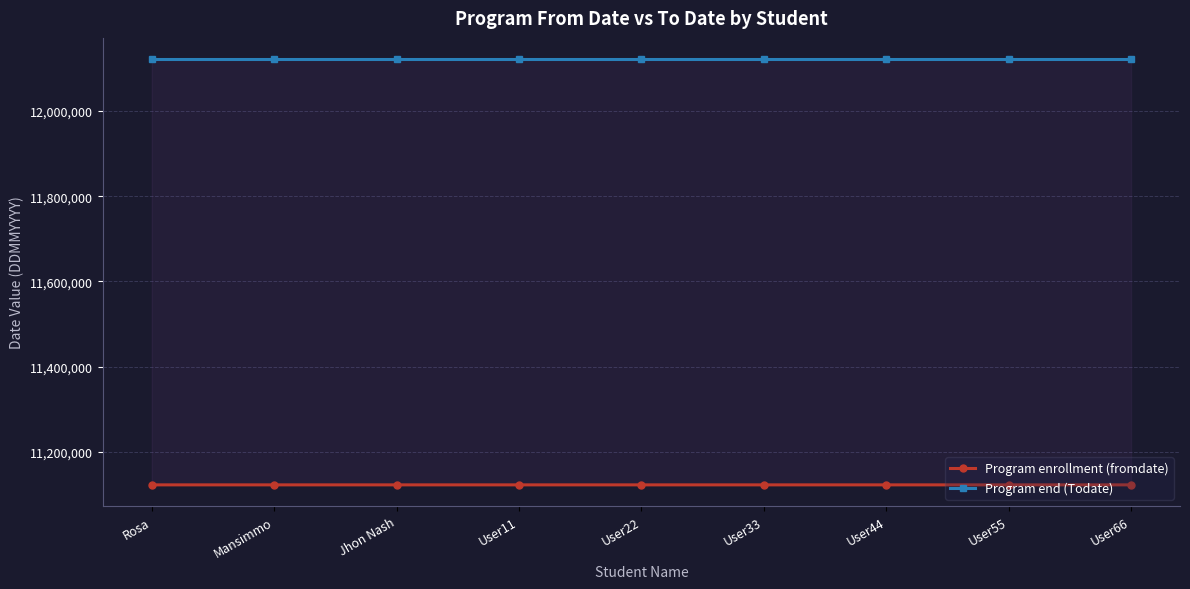

What is the sum of all Program end (Todate) values?

109098198